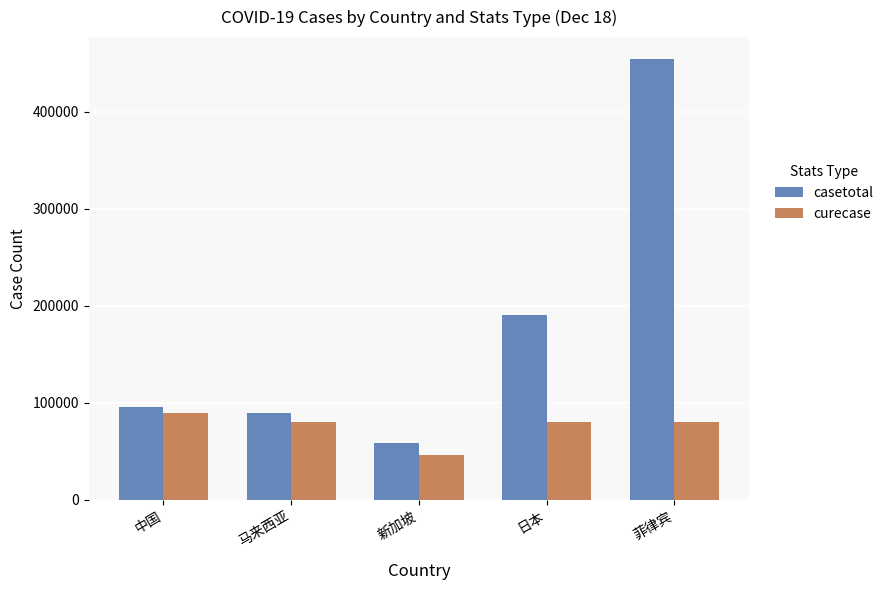

Is the value of casetotal at 马来西亚 greater than the value of curecase at 马来西亚?

Yes